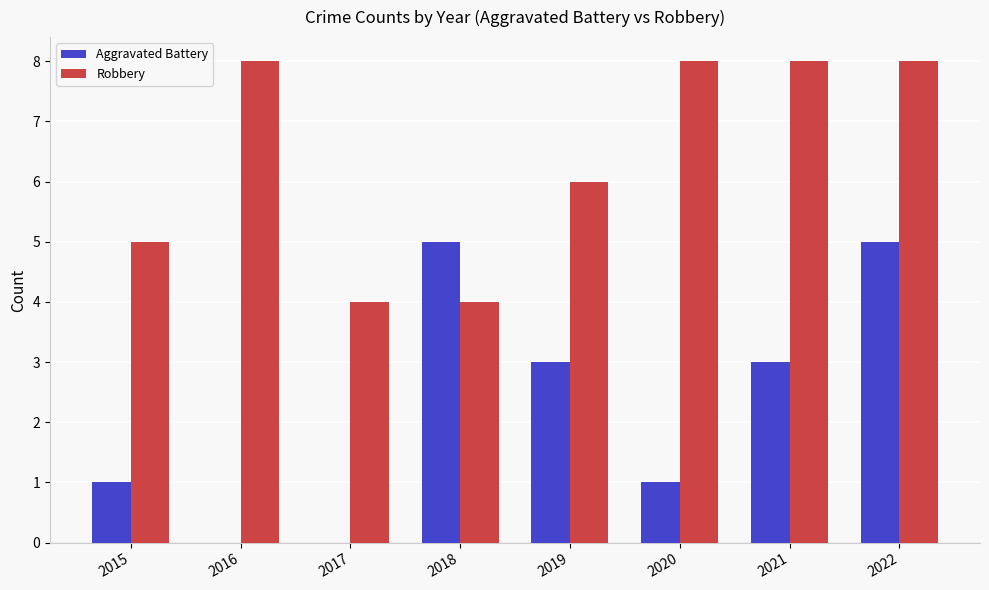

The value of Aggravated Battery at 2019 is 3. True or false?

True